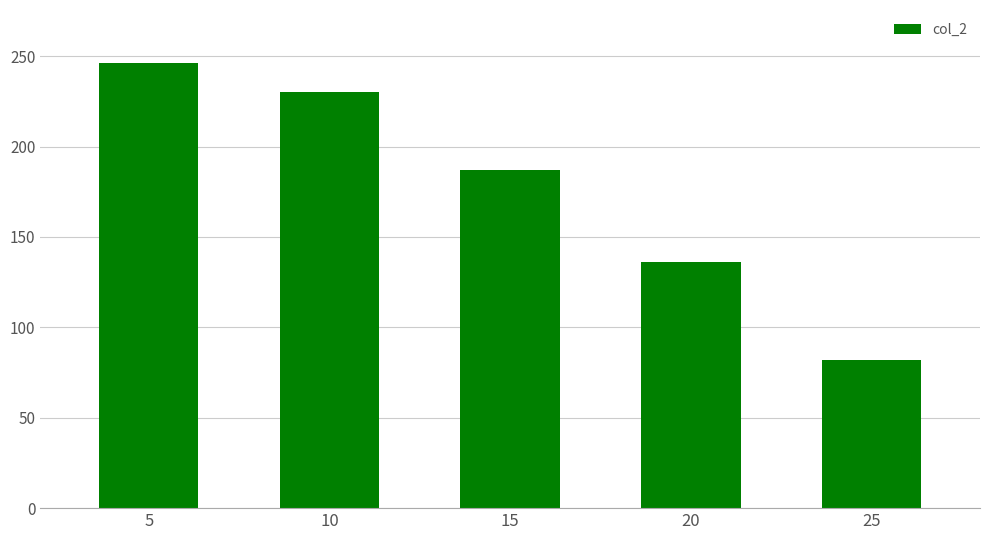

What is the difference between the maximum and second lowest values?

110